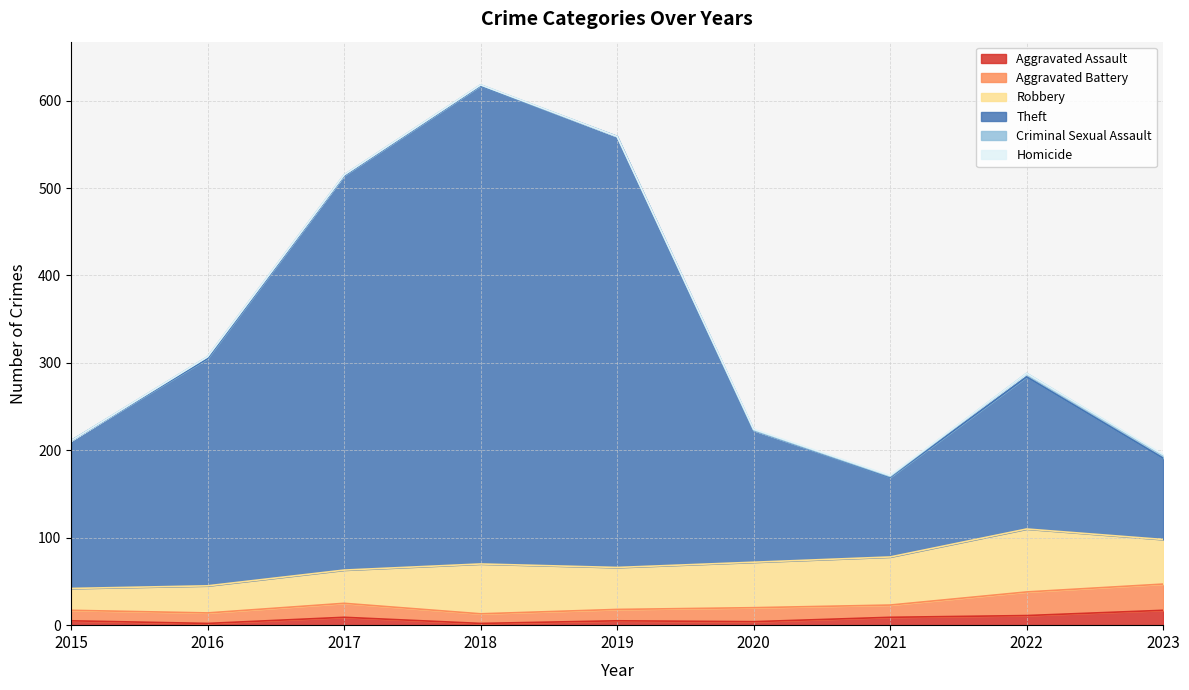

Is it true that Theft equals 493 at 2019?

True